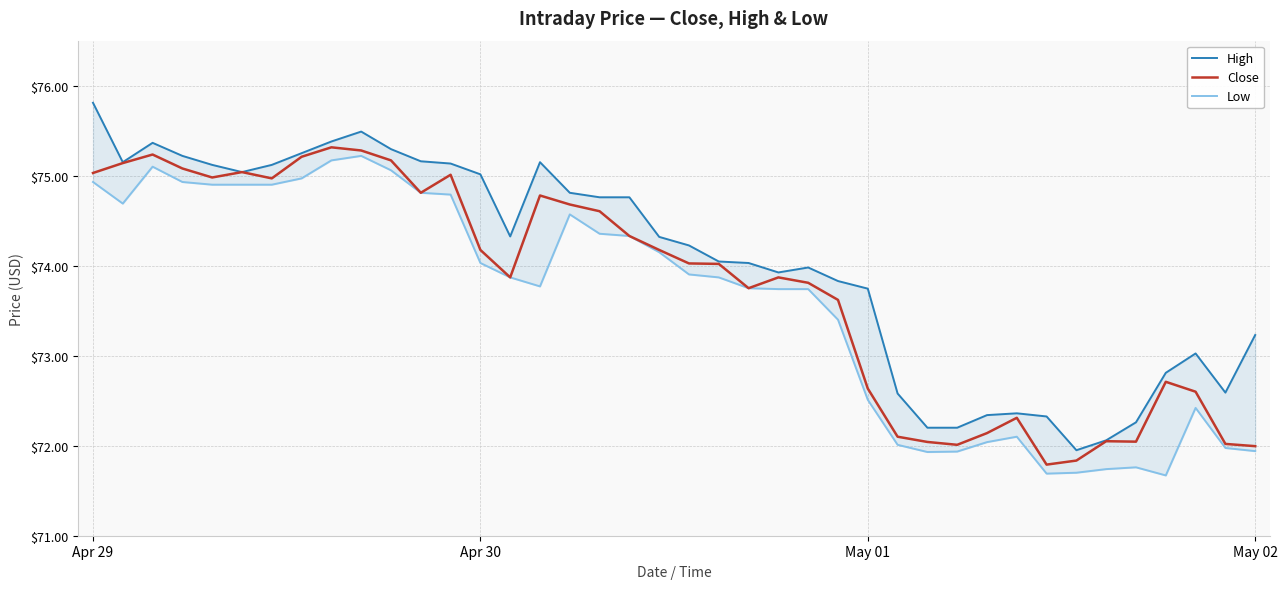

True or false: Low has more than 2 interior local peaks.

True